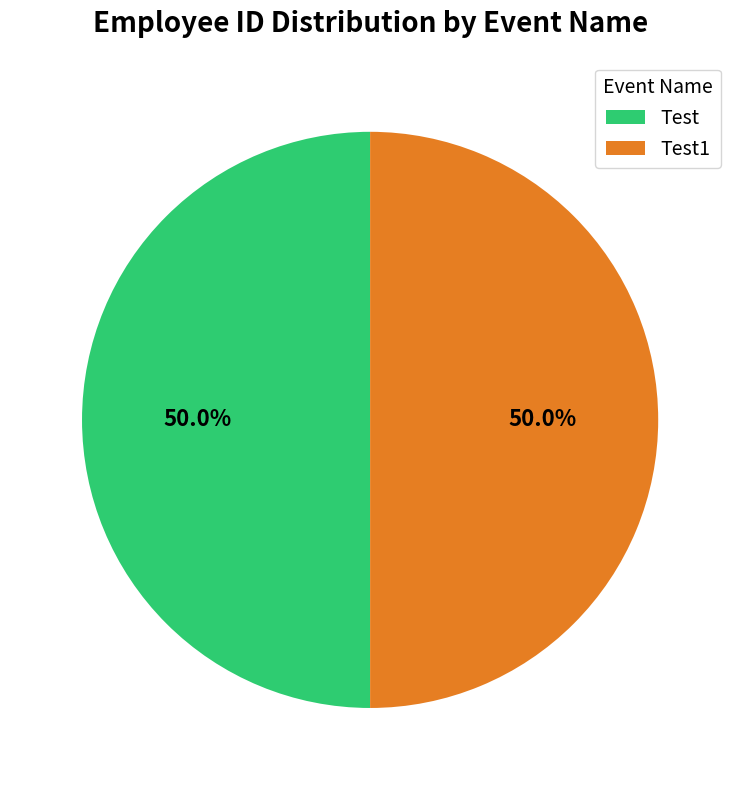

To the nearest percent, what is the combined percentage of Test and Test1?

100%